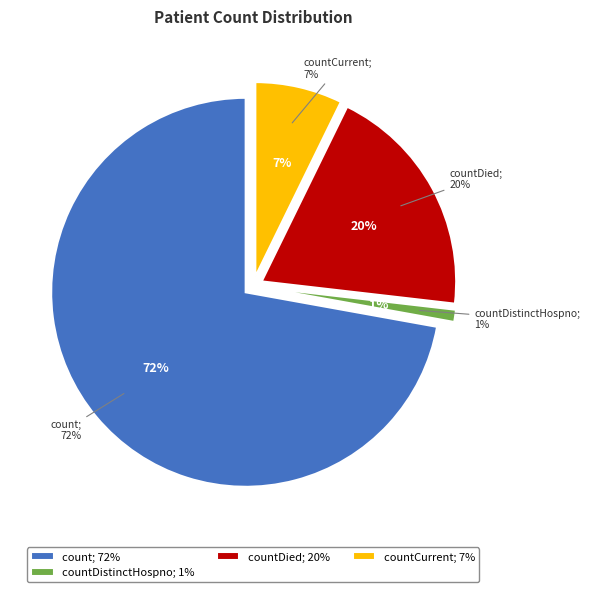

Is countCurrentSuspected the majority of the pie?

No